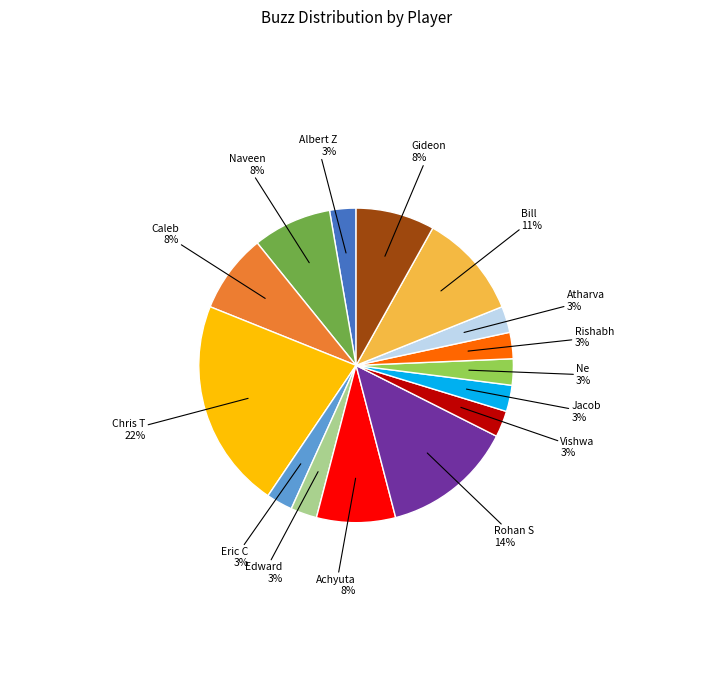

To the nearest percent, what is the average slice percentage?

7%